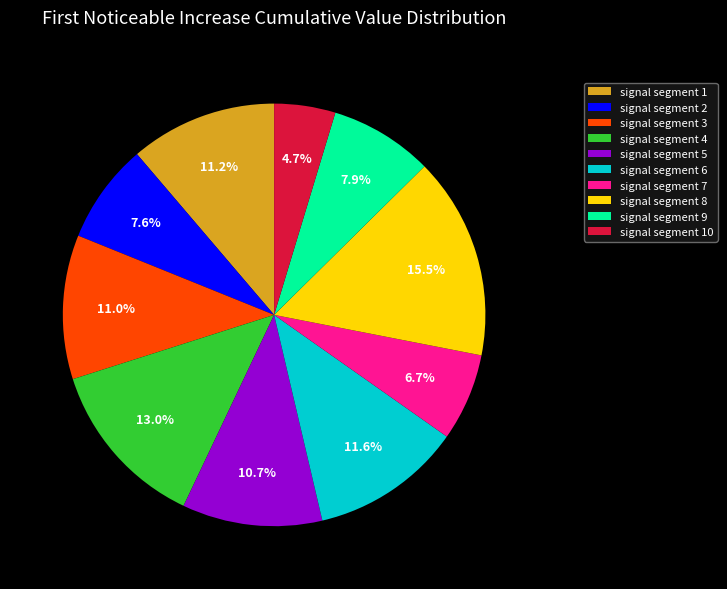

To the nearest percent, what portion does signal segment 6 represent?

12%